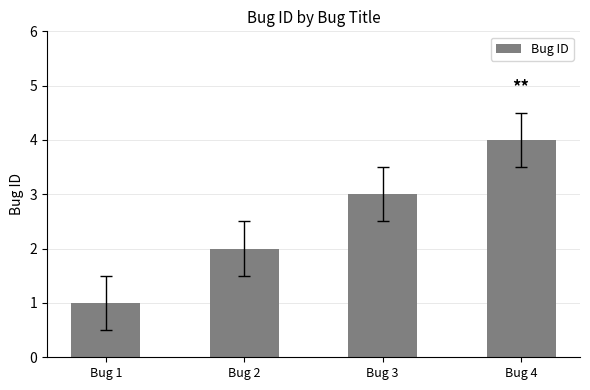

List the labels in order of value, largest first.

Bug 4, Bug 3, Bug 2, Bug 1